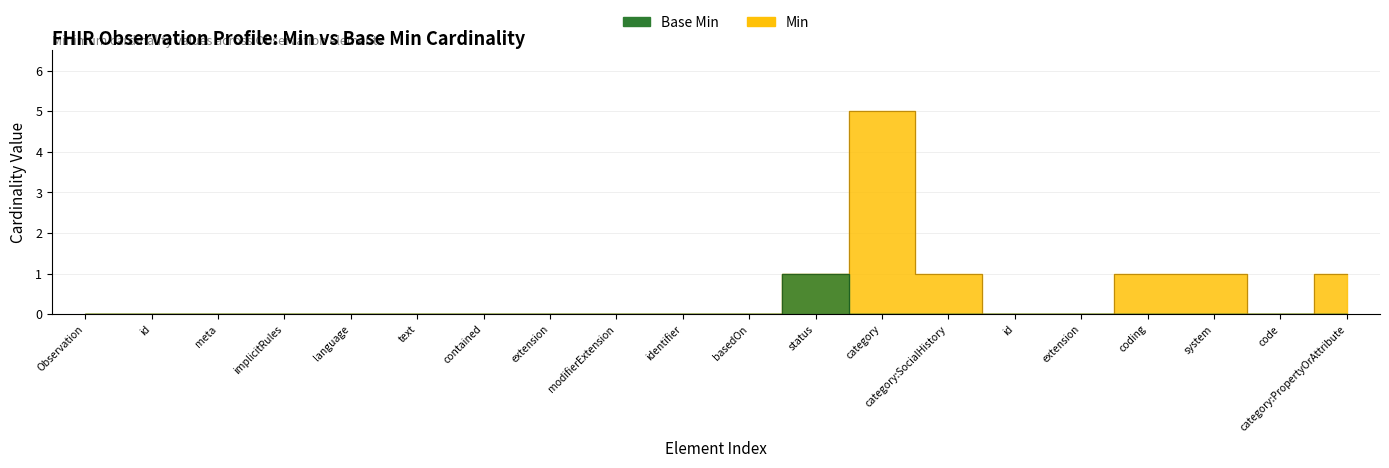

What is the label of the 12th point from the right?

modifierExtension